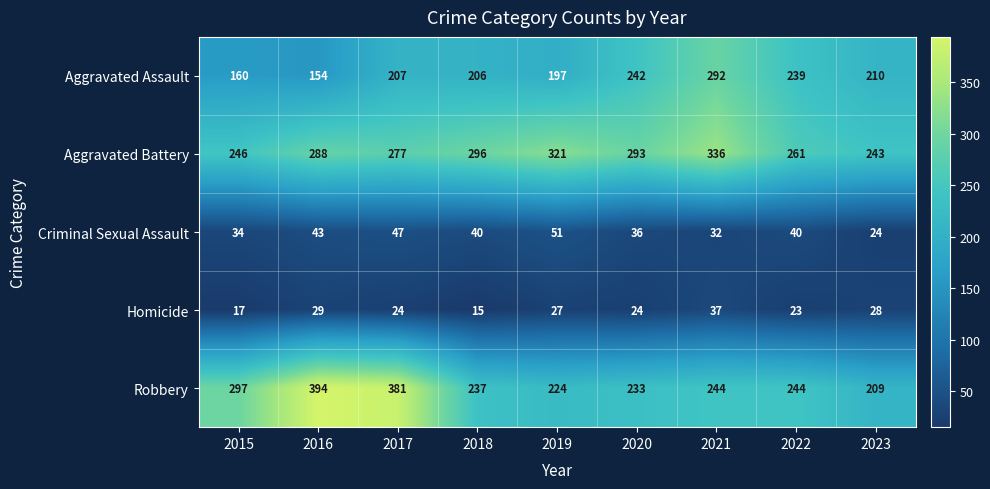

Which series has the largest range (max minus min)?

Robbery